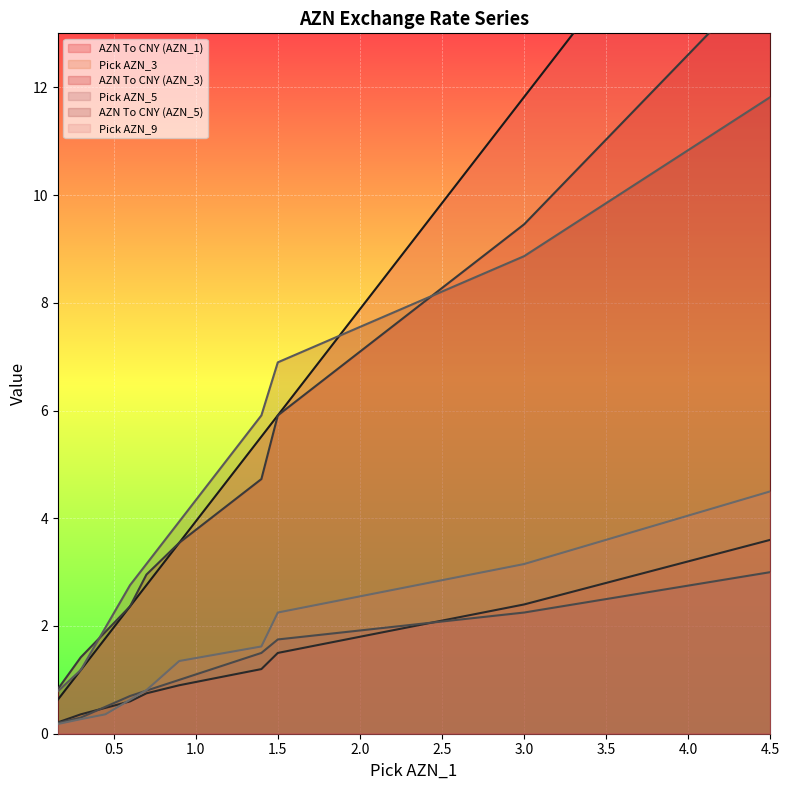

How many lines are shown in the chart?

6